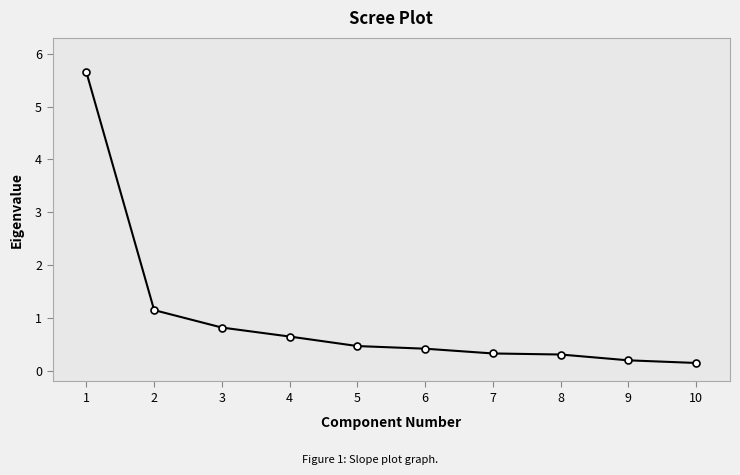

What is the sum of all values?

10.2